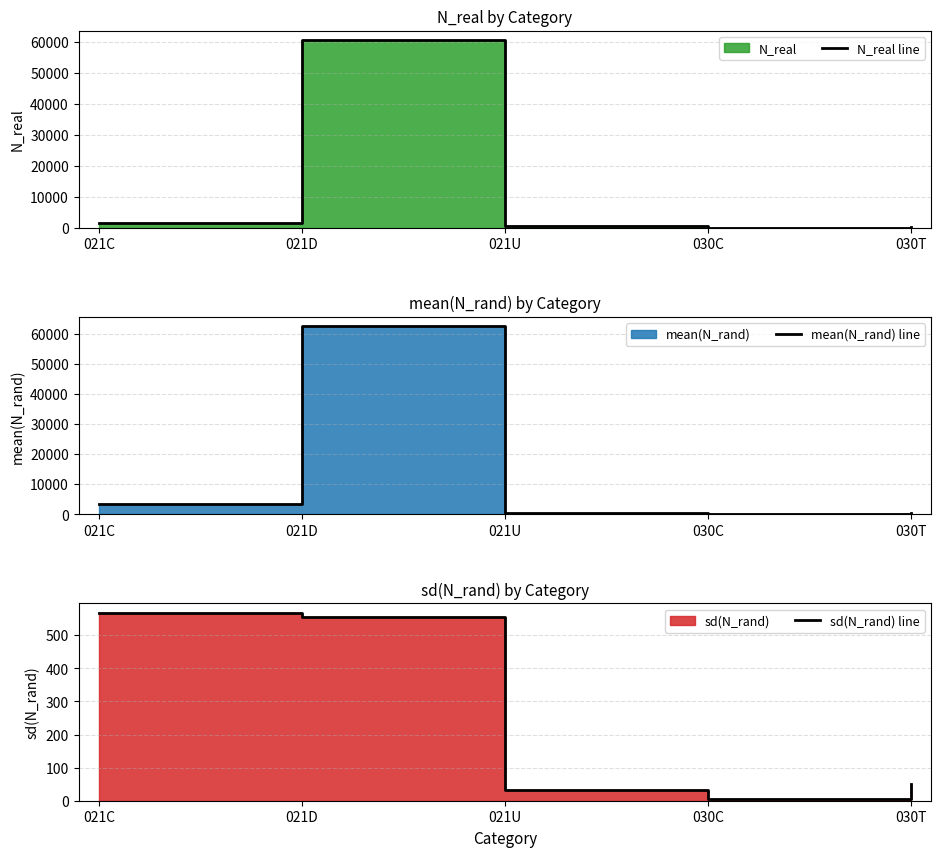

Which category has the lowest value across all series?

030C